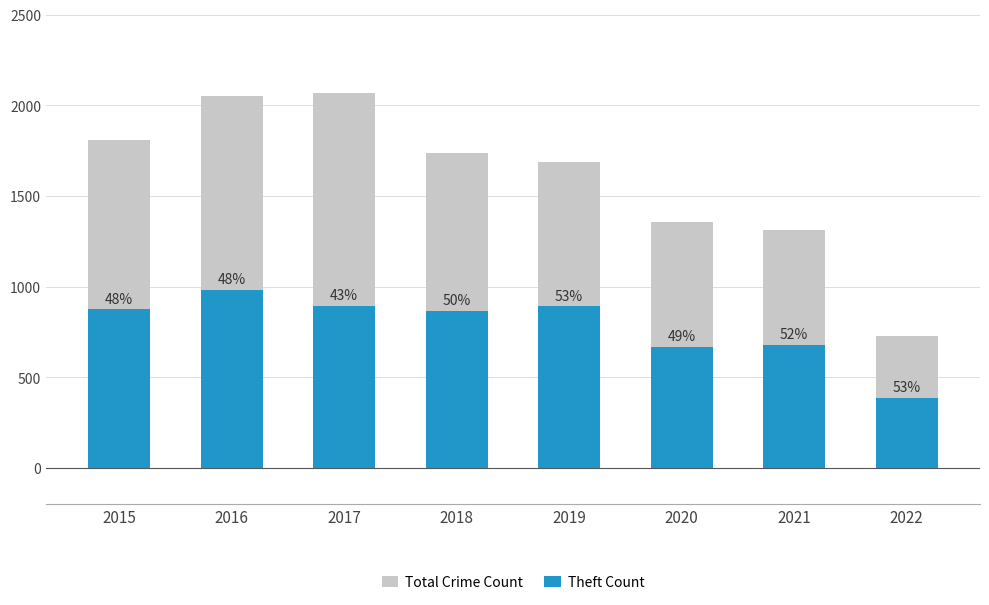

Reading left to right, transcribe all the data shown in this chart.

Total Crime Count: 2015=1811	2016=2053	2017=2066	2018=1736	2019=1687	2020=1357	2021=1311	2022=728
Theft Count: 2015=874	2016=984	2017=892	2018=868	2019=891	2020=666	2021=678	2022=384